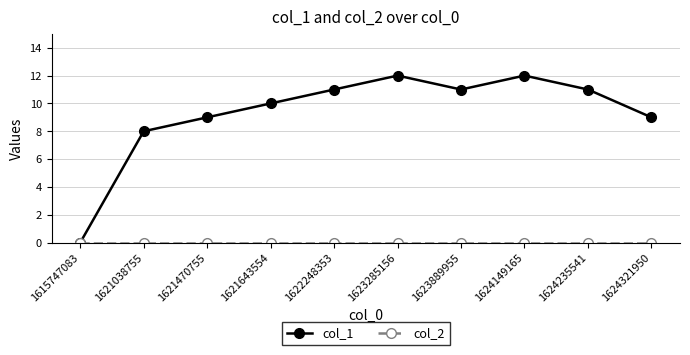

What is the value of the col_1 point at the 6th from the left?

12